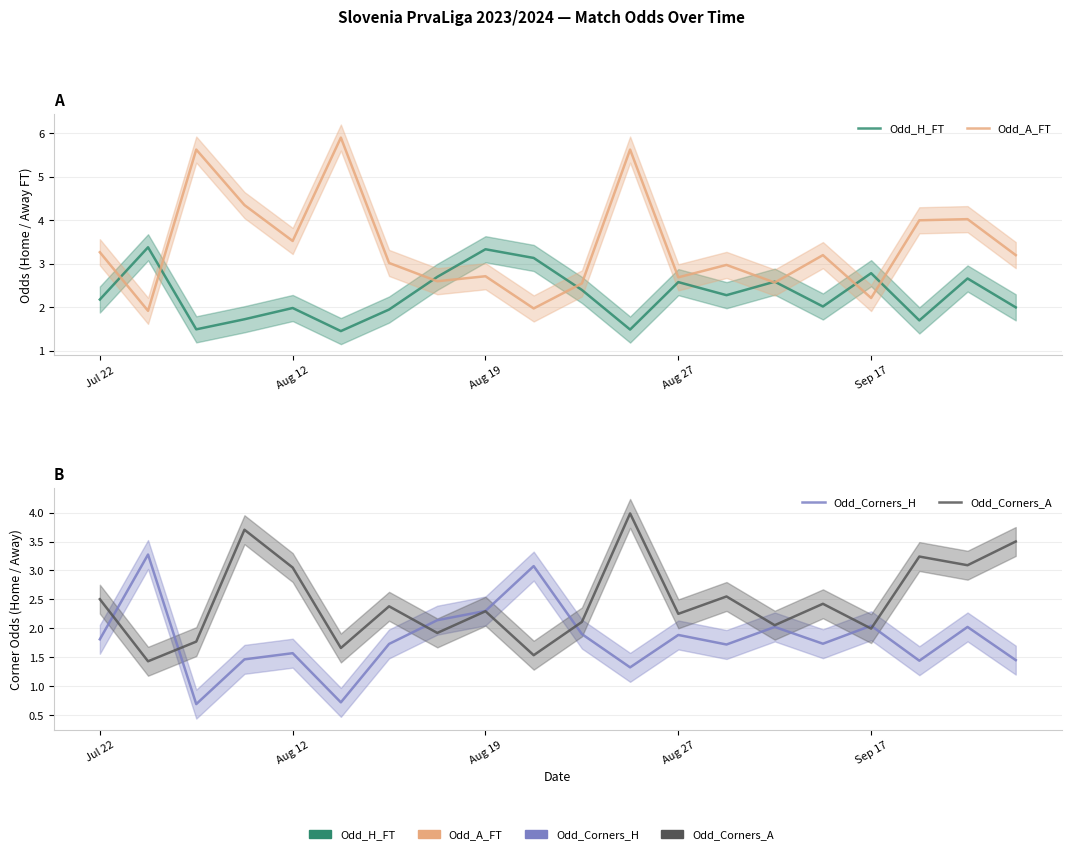

The Odd_A_FT series shows 1.2 at 7. True or false?

False